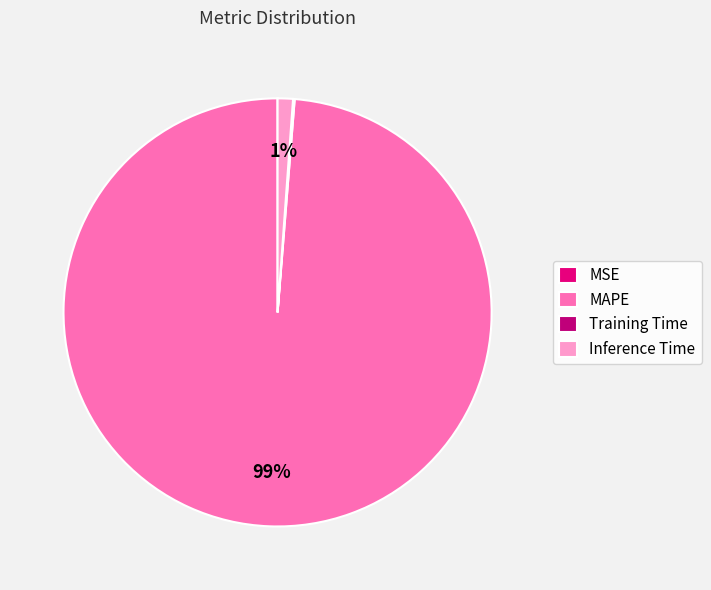

True or false: MAPE accounts for 89% of the total.

False